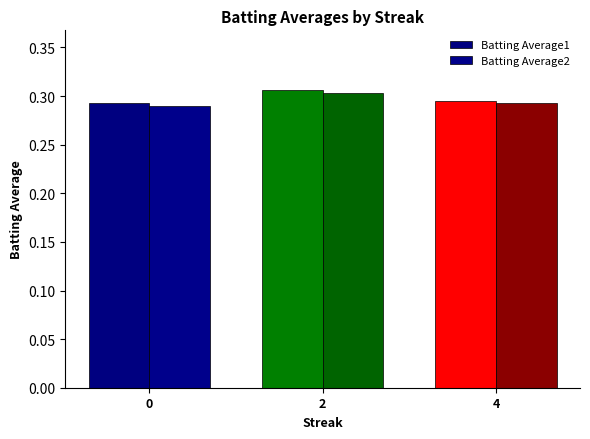

What value does the Batting Average2 series have at 2?

0.3